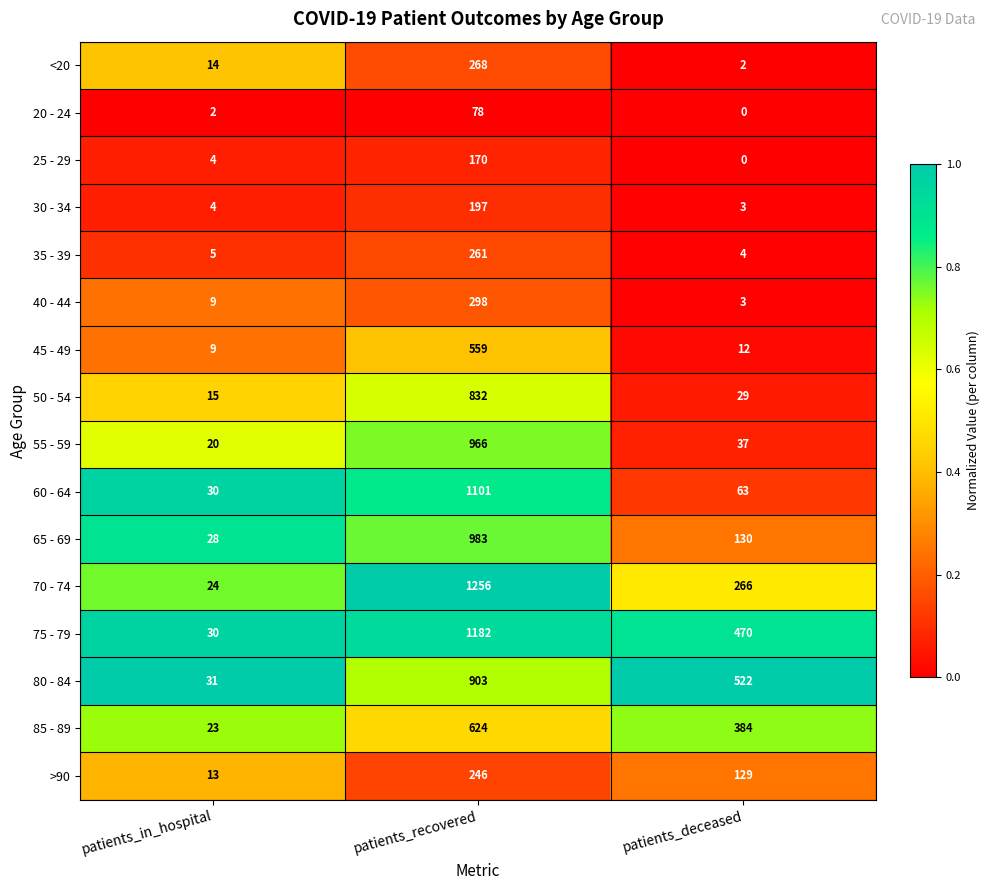

True or false: 60 - 64 has a value of 27 at patients_deceased.

False